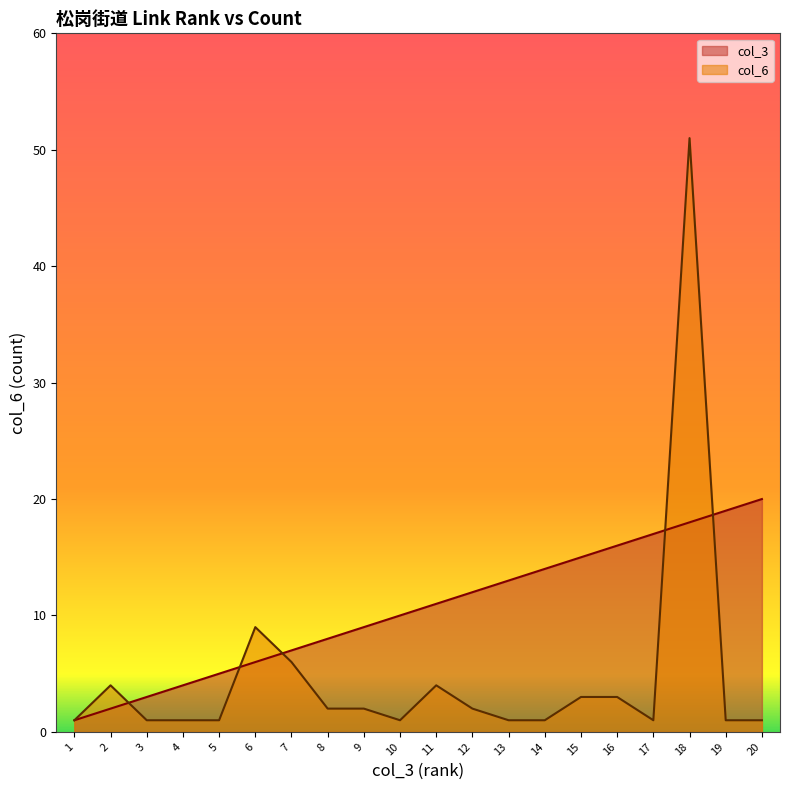

What is the difference between the highest and lowest values at 14?

13